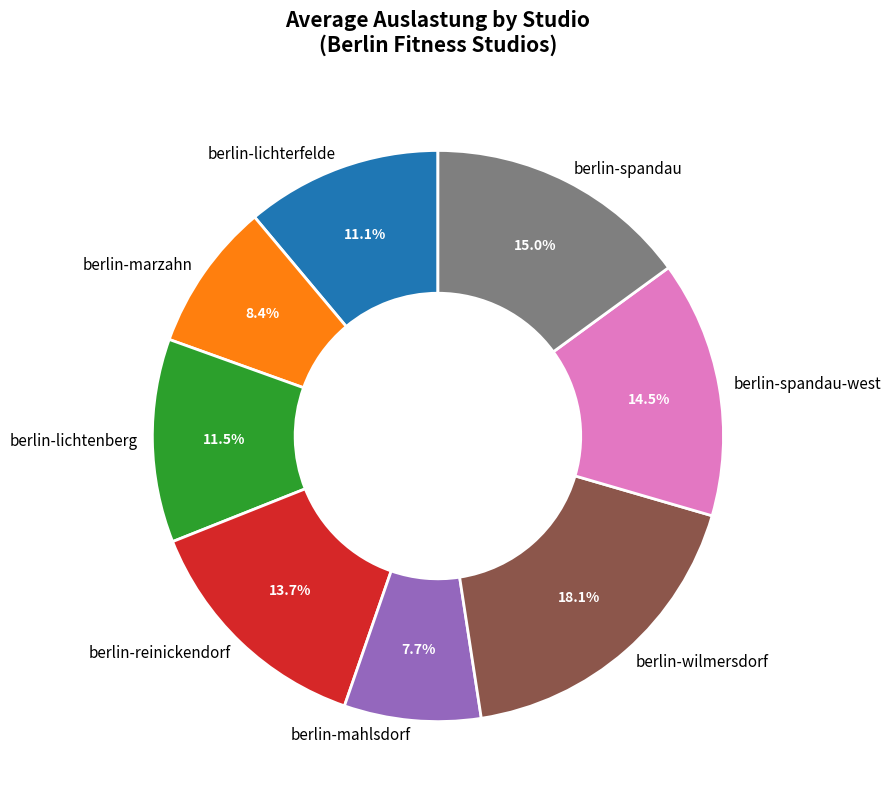

Which slice is the largest?

berlin-wilmersdorf